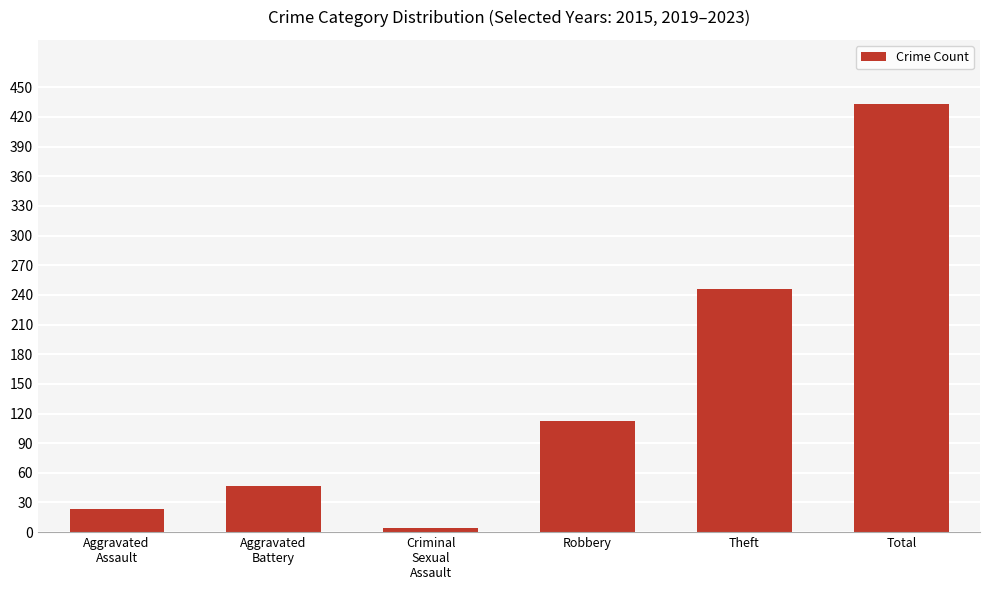

What is the sum of the values at Aggravated
Assault and Aggravated
Battery?

70